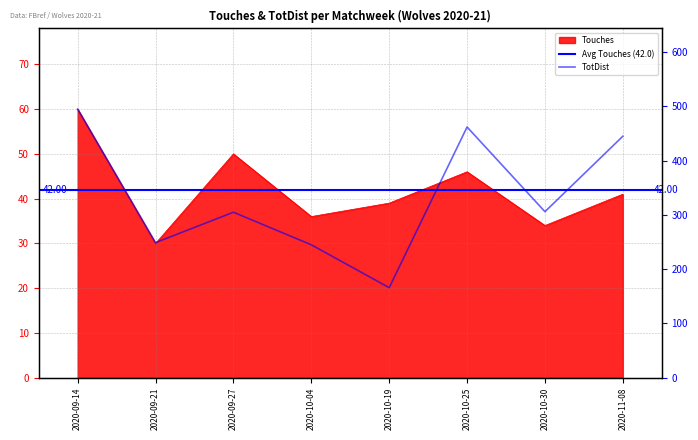

Reading left to right, transcribe all the data shown in this chart.

Touches: 60	30	50	36	39	46	34	41
TotDist: 495	249	305	245	166	462	306	445